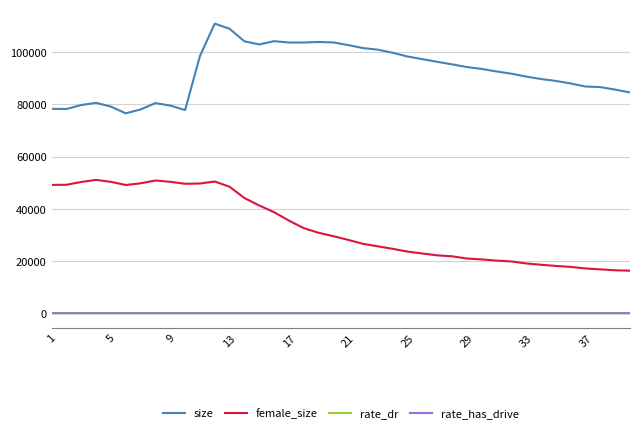

True or false: size and rate_has_drive intersect in this chart.

False